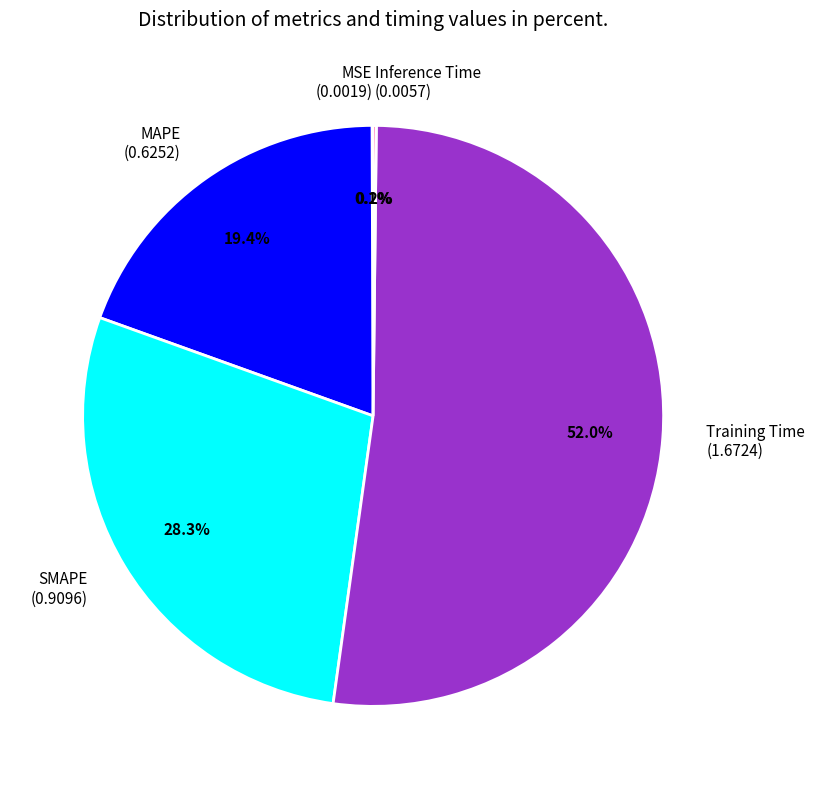

Combined, do Training Time (1.6724) and MAPE (0.6252) account for over 50%?

Yes